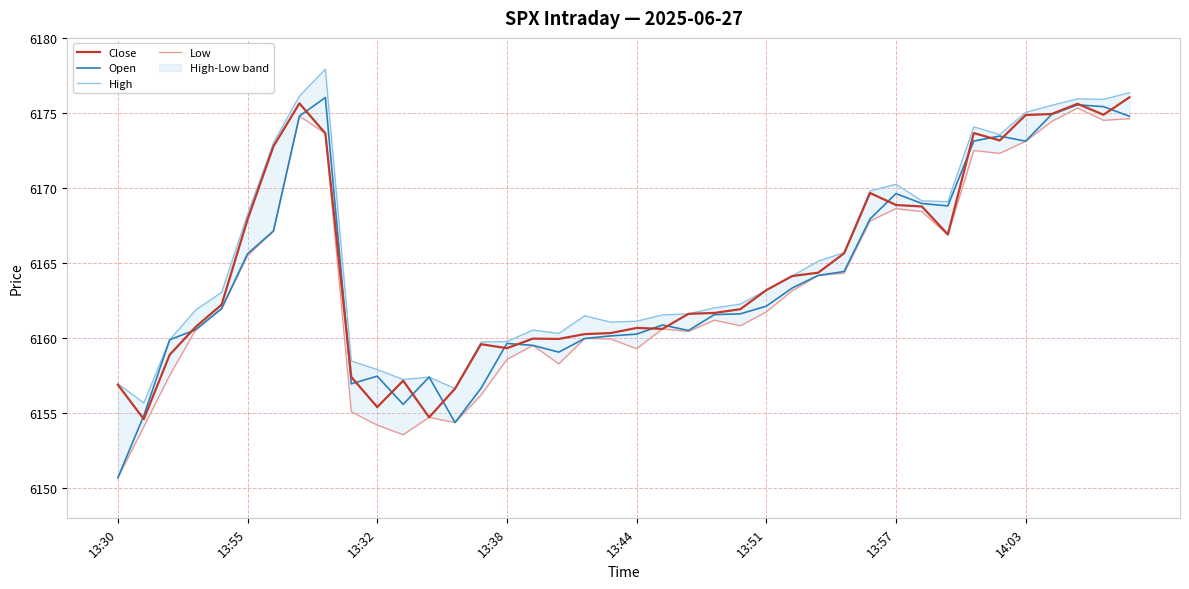

At which label does Open reach its minimum?

13:30